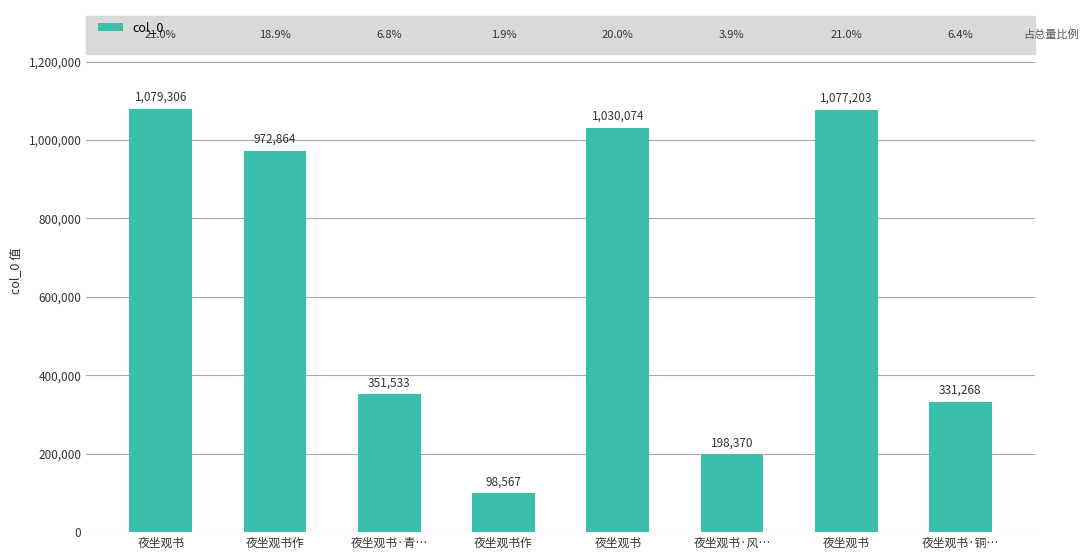

Which category has the lowest value across all series?

夜坐观书作